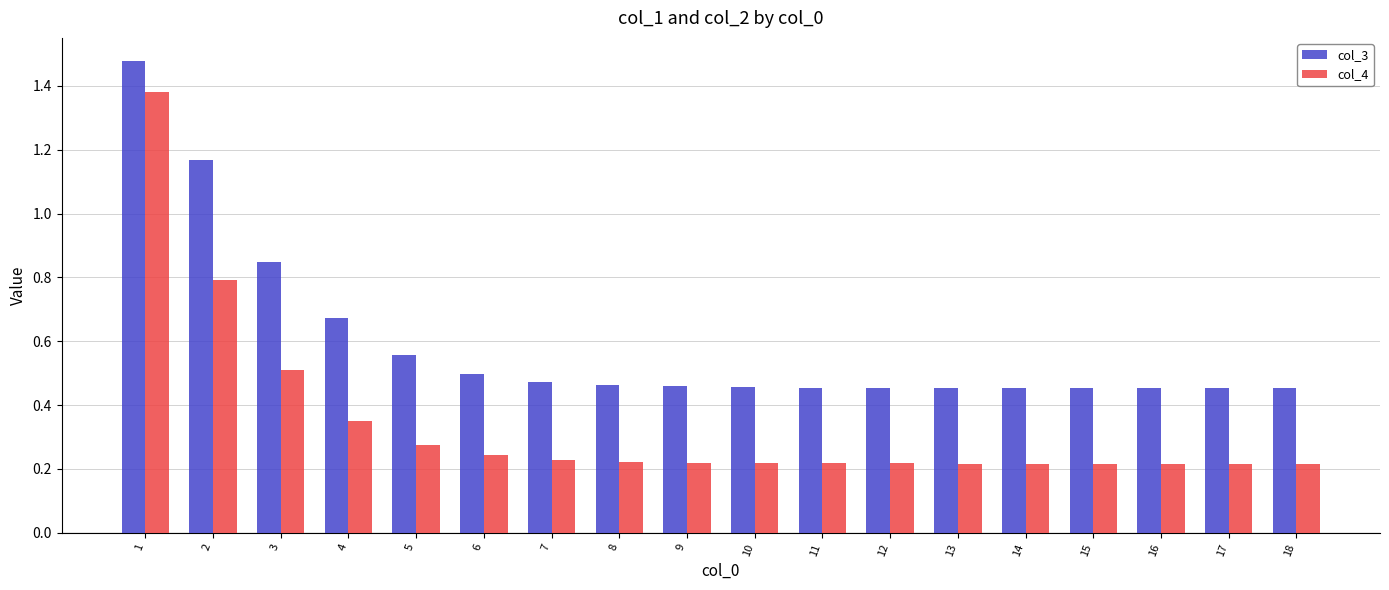

Which series changed the most between 6 and 18?

col_3